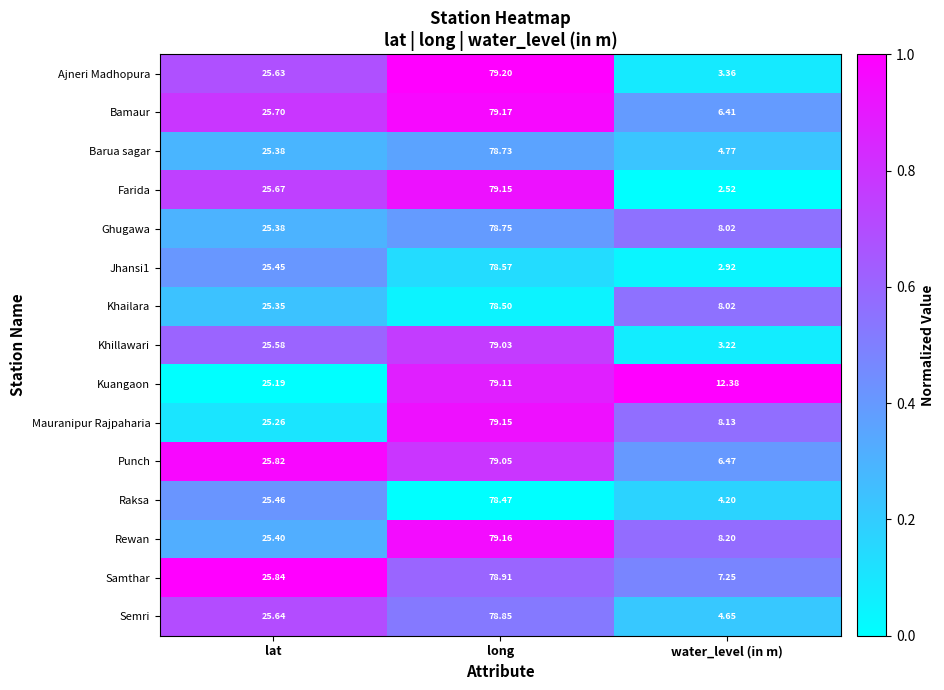

At which category is the sum across all series the highest?

long